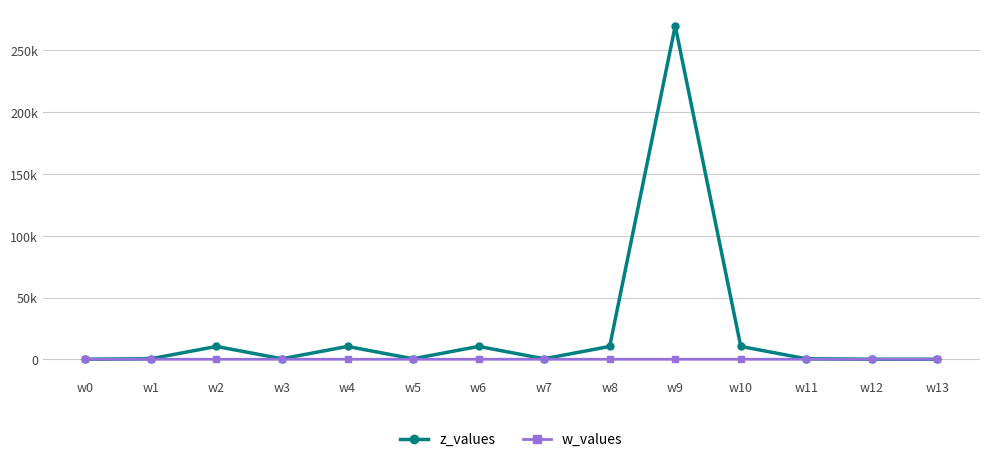

The value of w_values at w2 is 1. True or false?

True